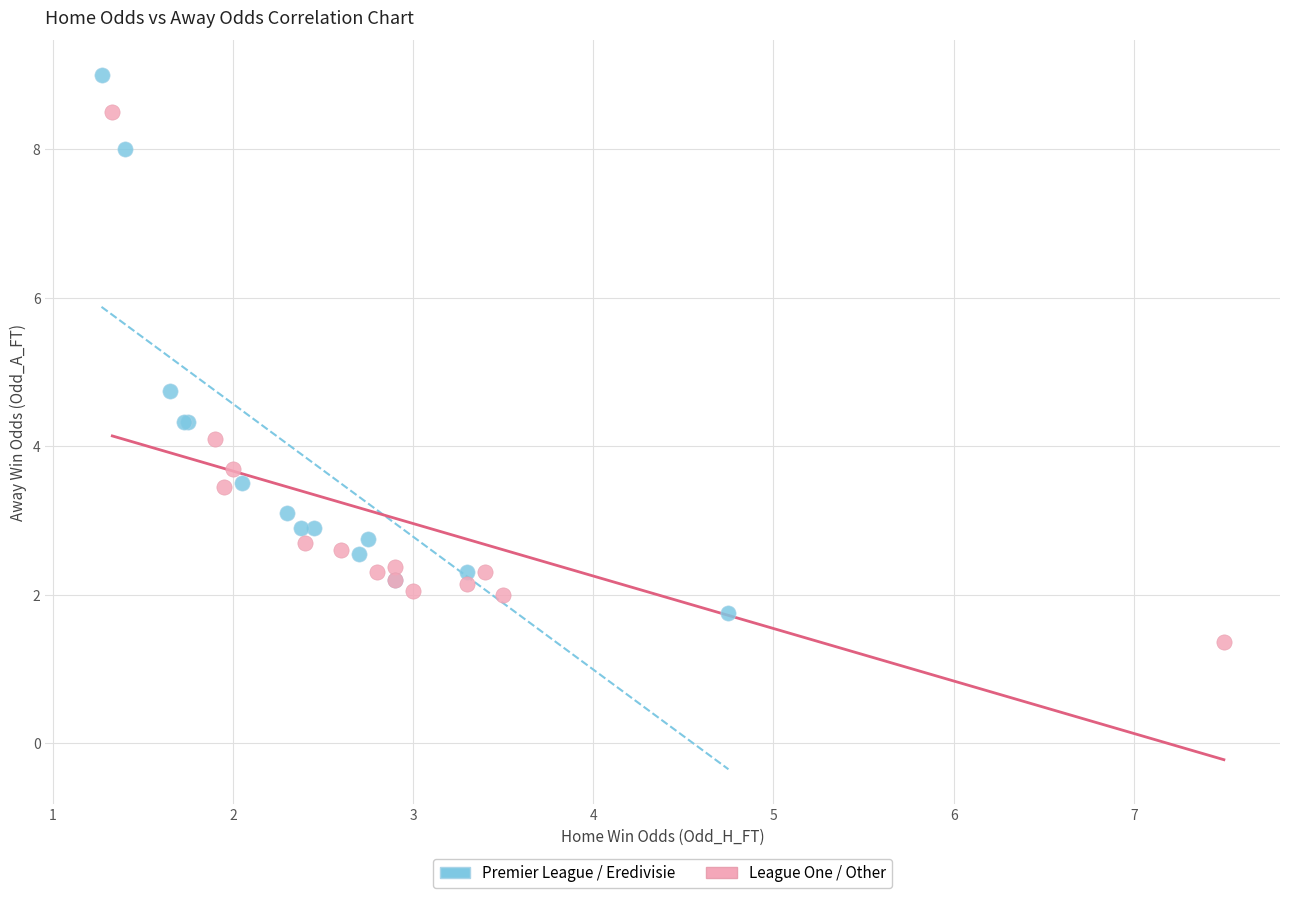

Which series contains the highest Y value?

Premier League / Eredivisie